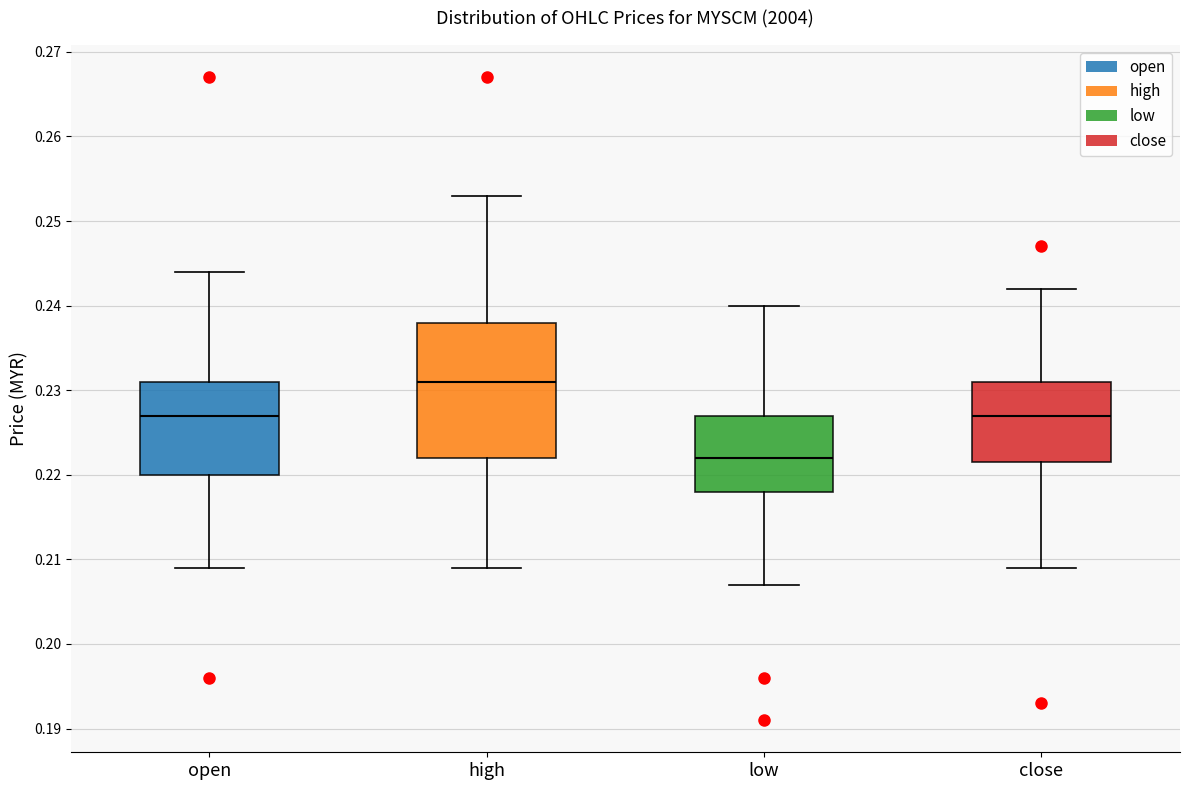

Where does the upper whisker of the box for close end on the y-axis? The values are not printed on the chart, so give them approximately, as read against the axis.

0.242